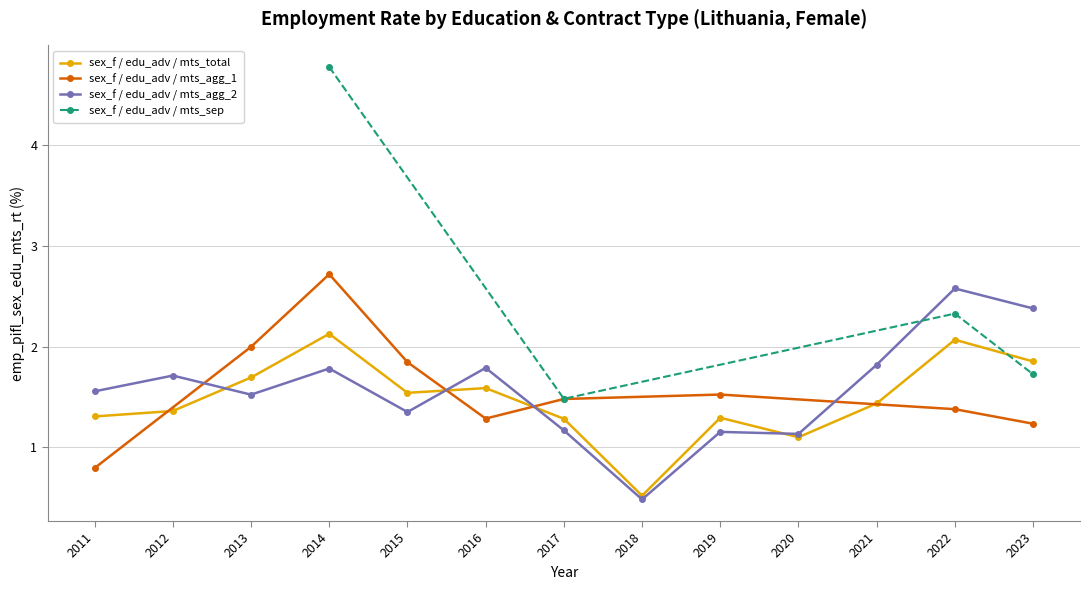

How many values in the sex_f / edu_adv / mts_agg_2 series exceed 1?

12